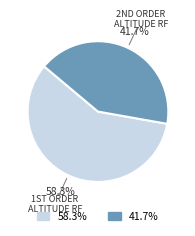

Is there a majority slice in this chart?

Yes